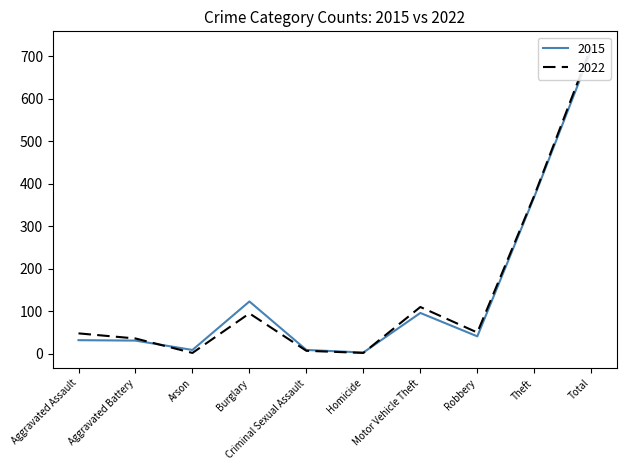

How many values in the 2015 series exceed 41?

4